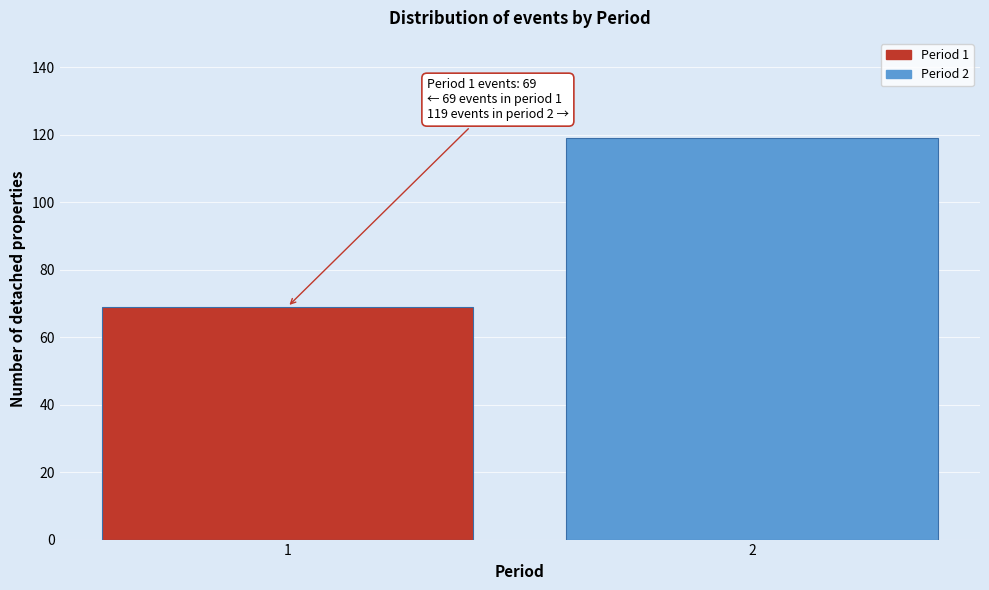

Reading right to left, what are all the values shown in this chart?

119	69